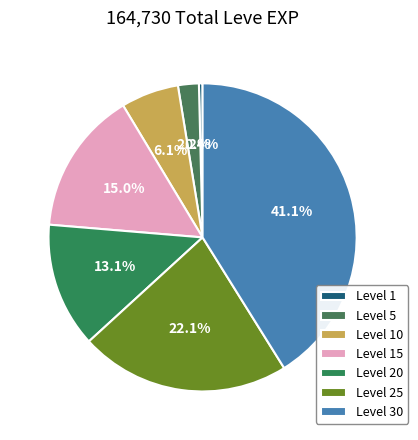

Approximately how many times larger is the value at Level 10 compared to Level 20?

0.5